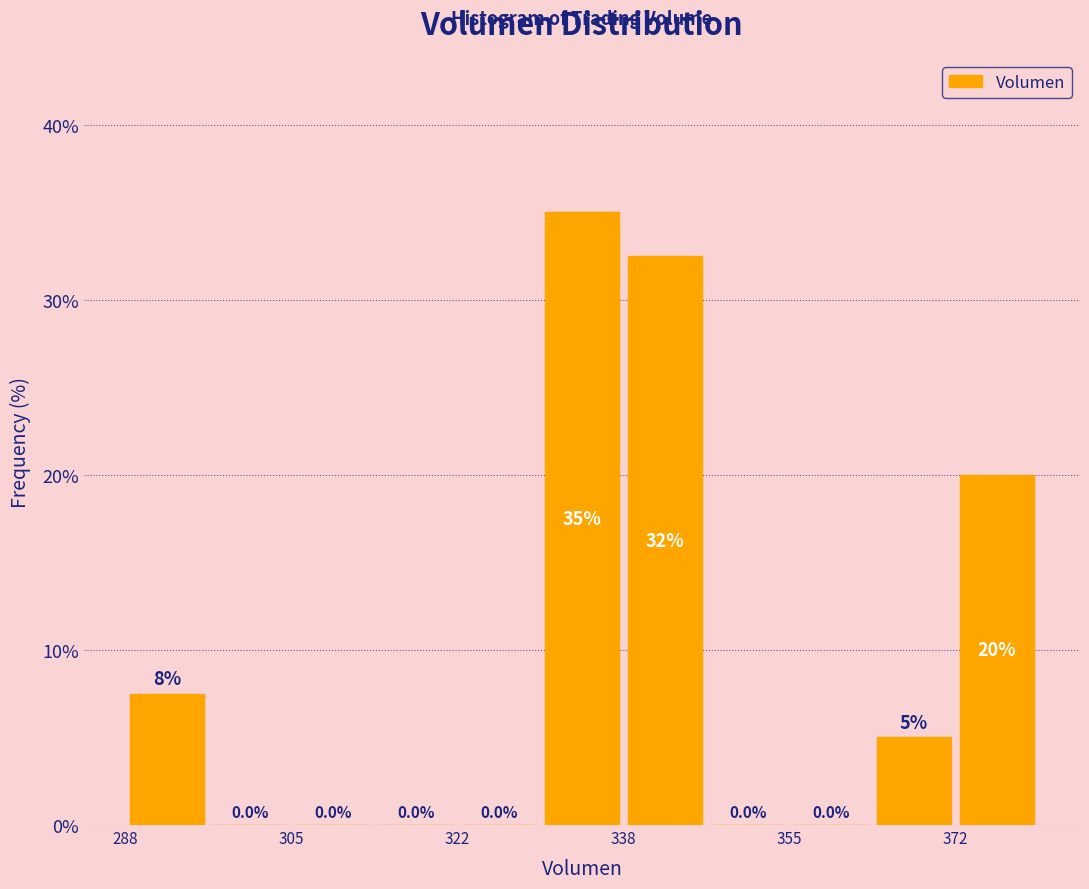

Over which range of the x-axis is the bar tallest?

330 to 338